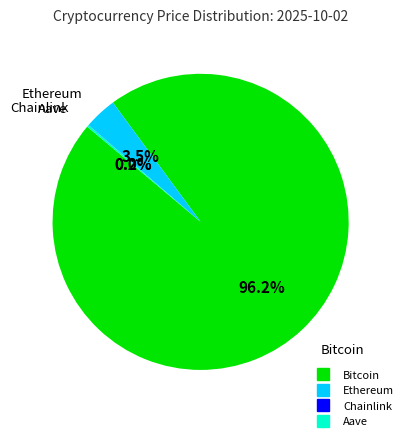

True or false: Bitcoin accounts for 96% of the total.

True